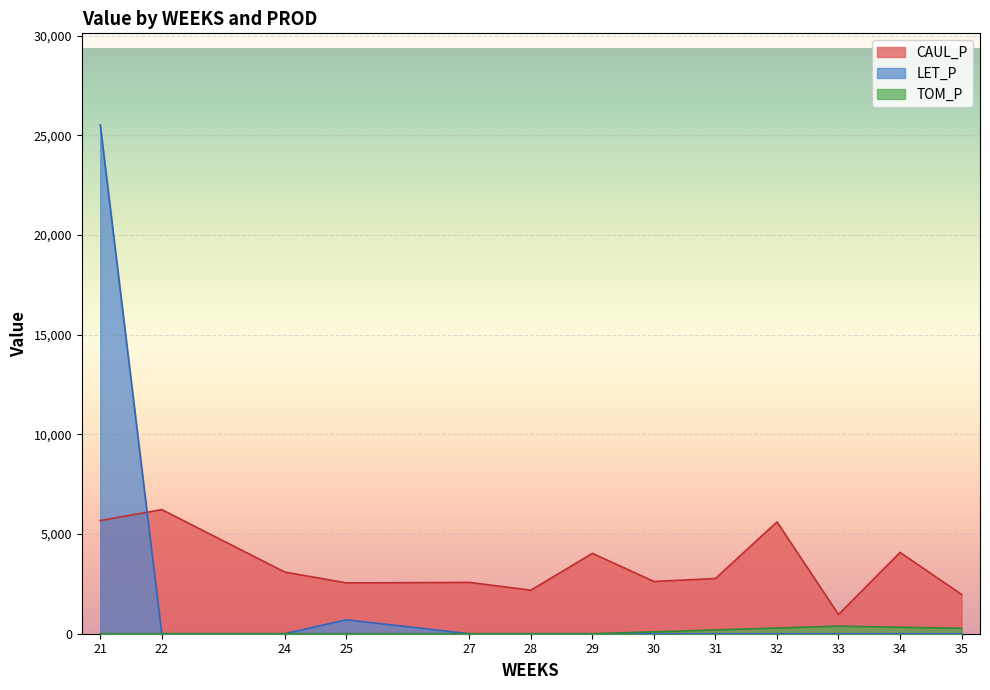

In LET_P, how many points are higher than both neighbors (excluding endpoints)?

1